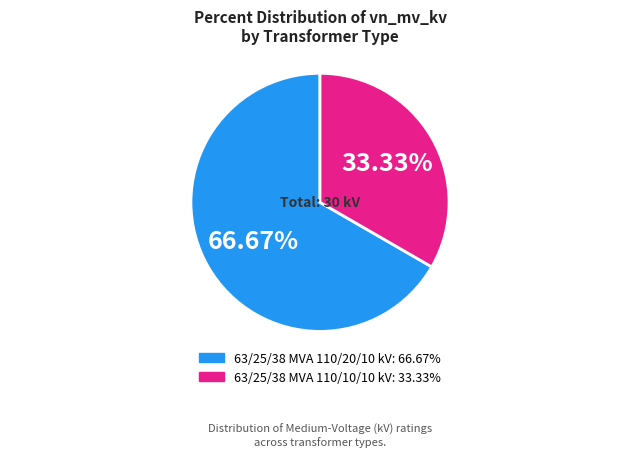

Does 63/25/38 MVA 110/10/10 kV account for over 50% of the chart?

No